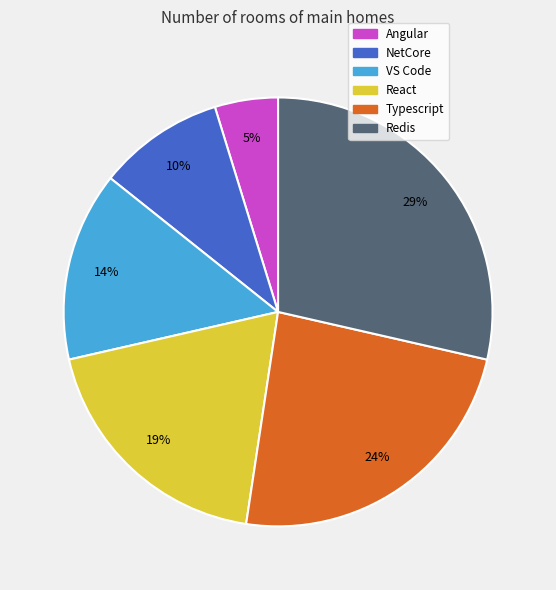

To the nearest percent, what is the average slice percentage?

17%